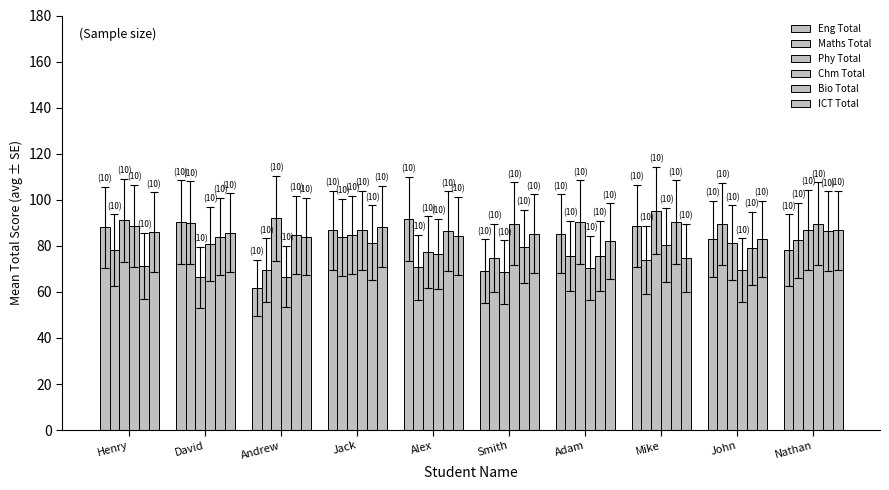

What is the label of the 5th bar from the right?

Smith